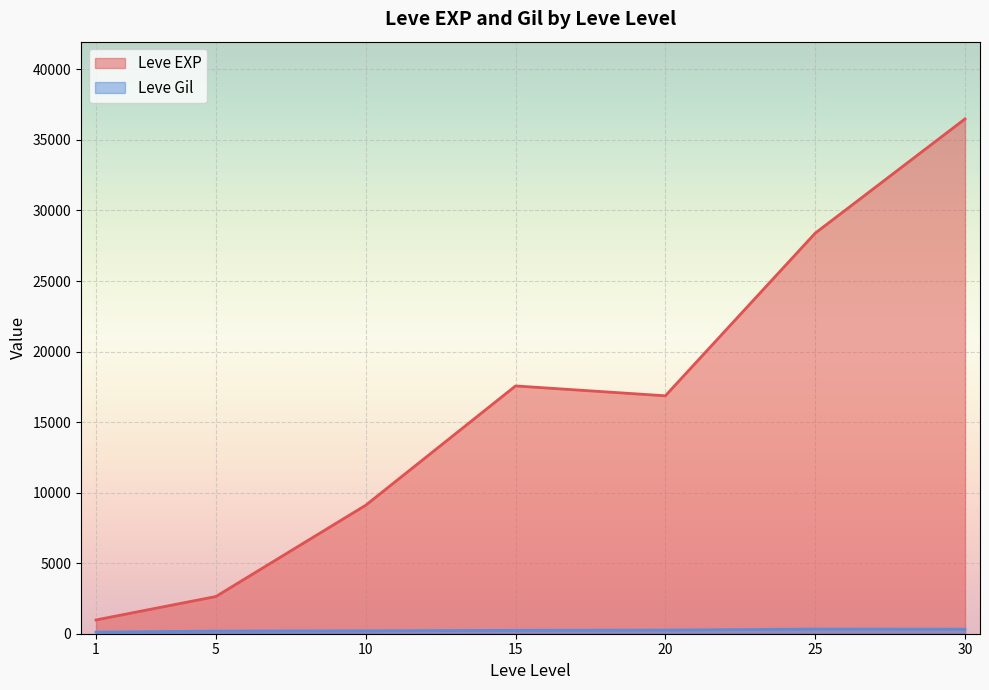

Which category has the highest value across all series?

30